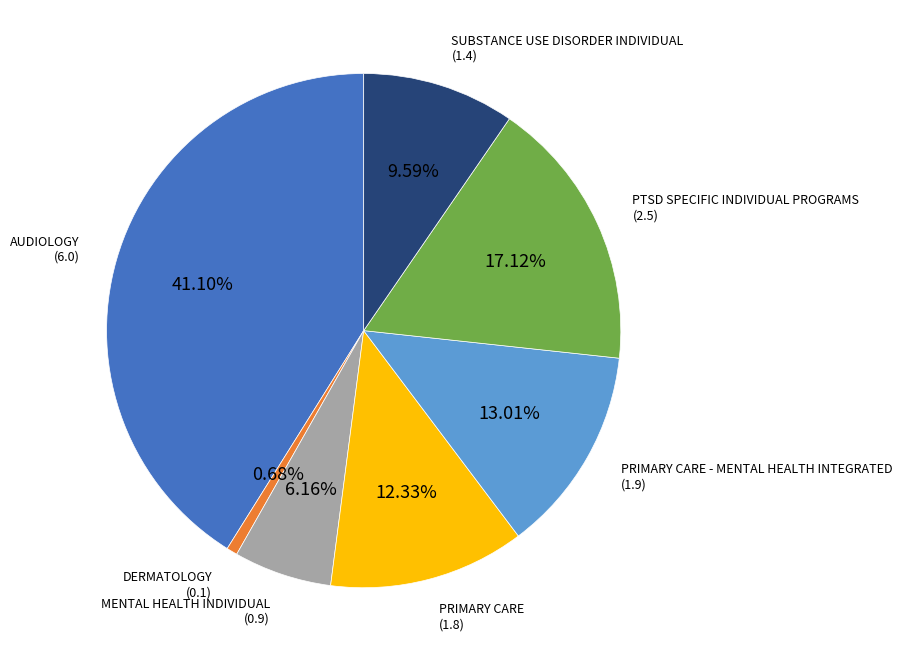

To the nearest percent, what is the difference between the largest and smallest slice percentages?

40%